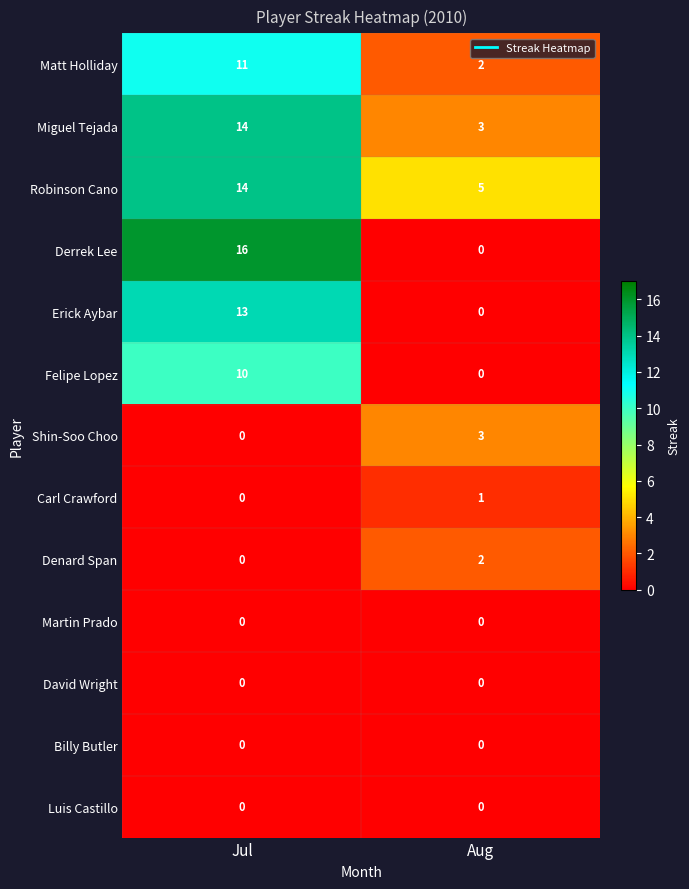

What is the approximate value of Erick Aybar at Jul, to the nearest 10?

10